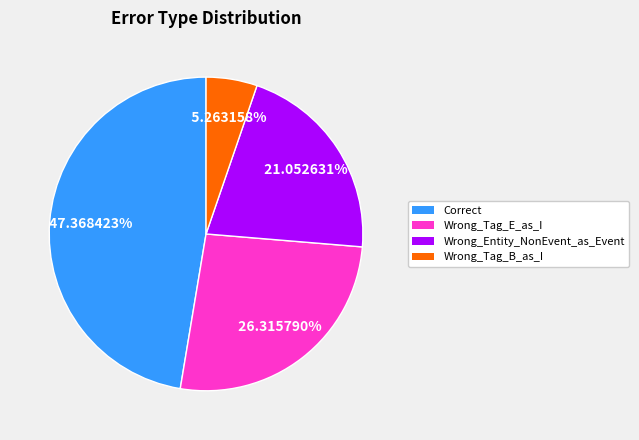

To the nearest percent, what portion does Wrong_Tag_E_as_I represent?

26%